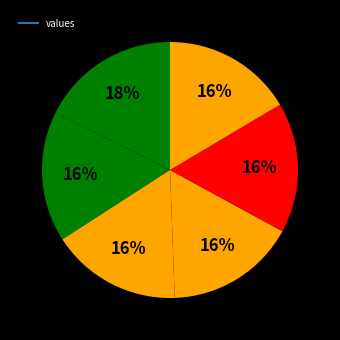

Count the number of slices in the pie.

6